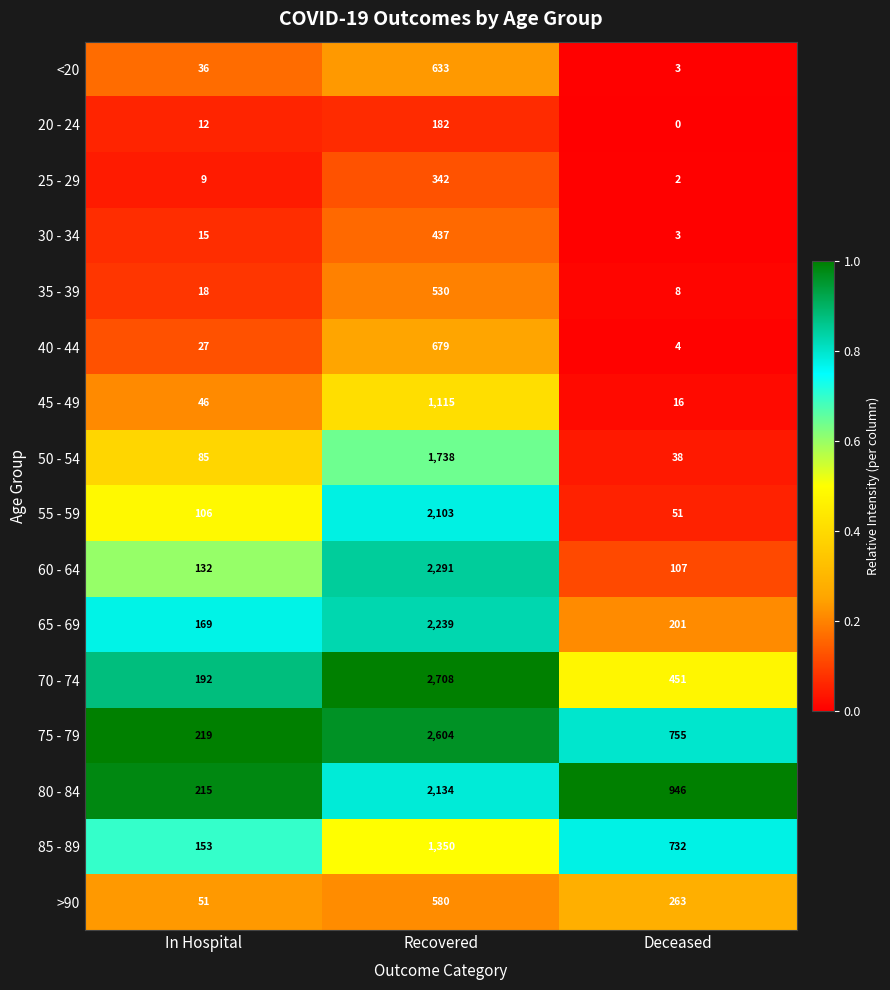

What is the difference between the highest and lowest values at In Hospital?

210